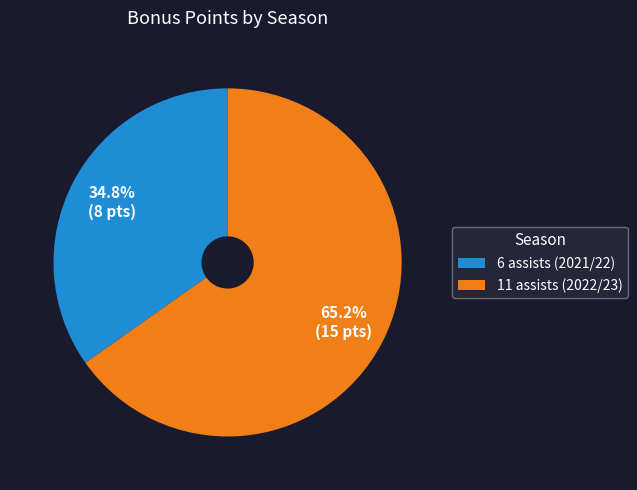

How many slices are in this pie chart?

2